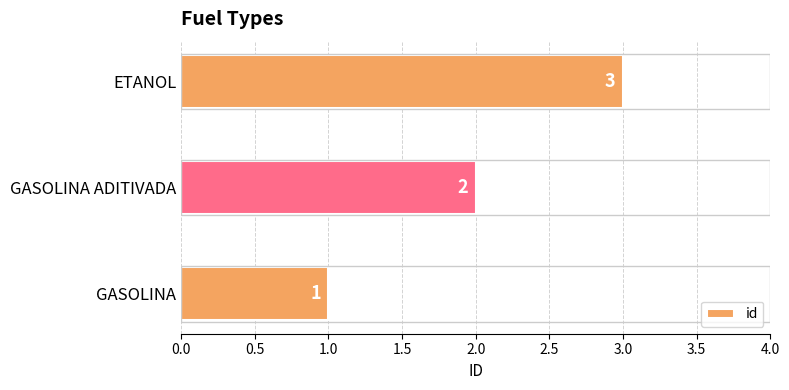

What is the greatest value displayed?

3